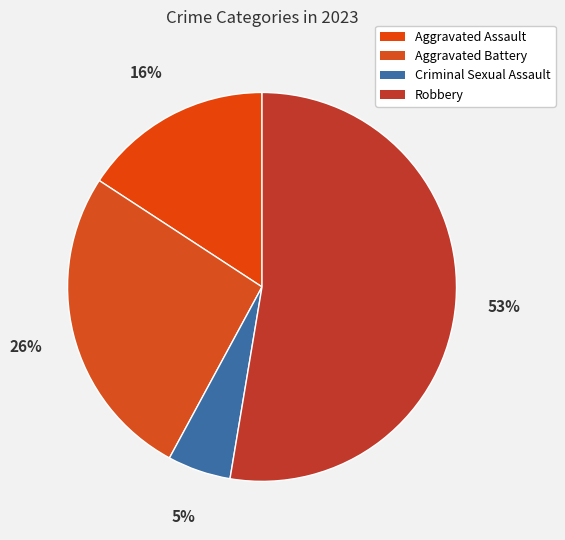

To the nearest percent, what is the average slice percentage?

25%